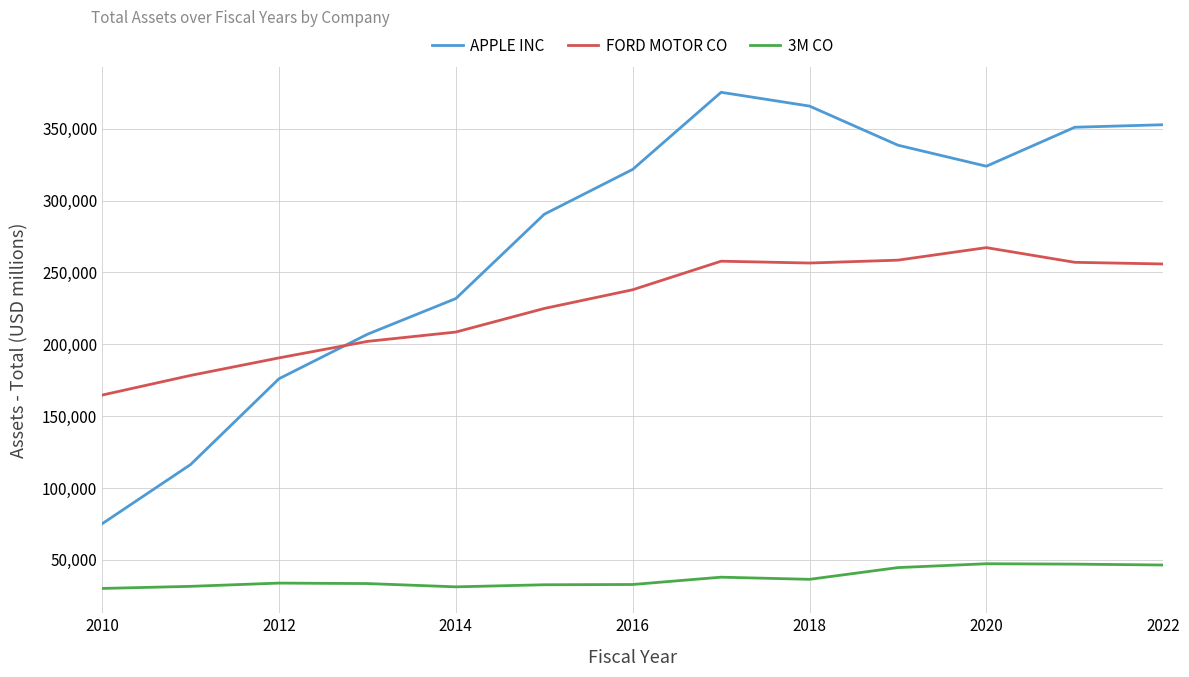

What is the highest value of the FORD MOTOR CO series?

267261